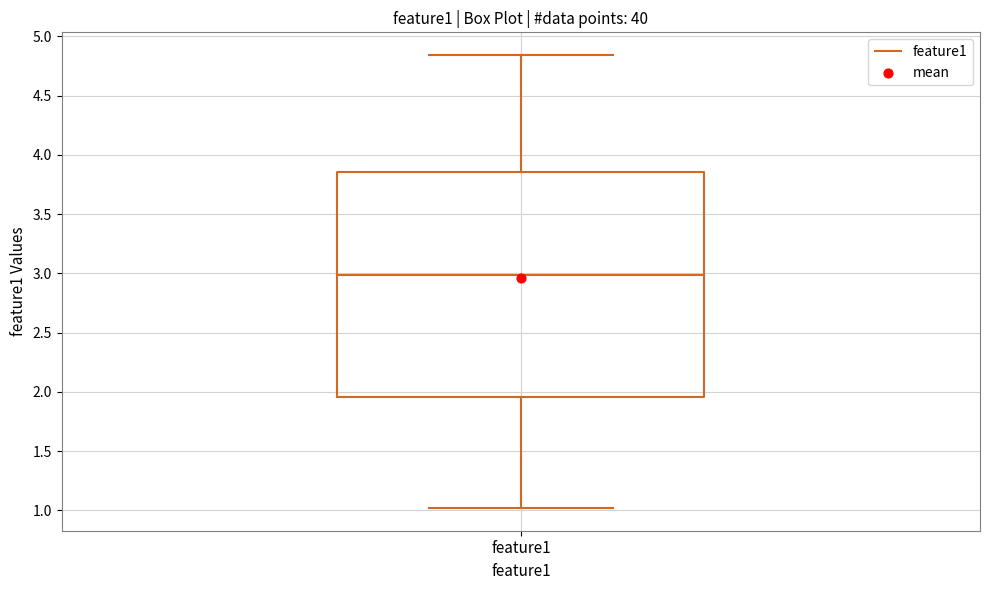

Transcribe this box plot: give where the median line is, the range the box spans, and where the two whiskers end, as read against the y-axis. The values are not printed on the chart, so give them approximately, as read against the axis.

median 3.00, box 1.95 to 3.85, whiskers 1.00 to 4.85